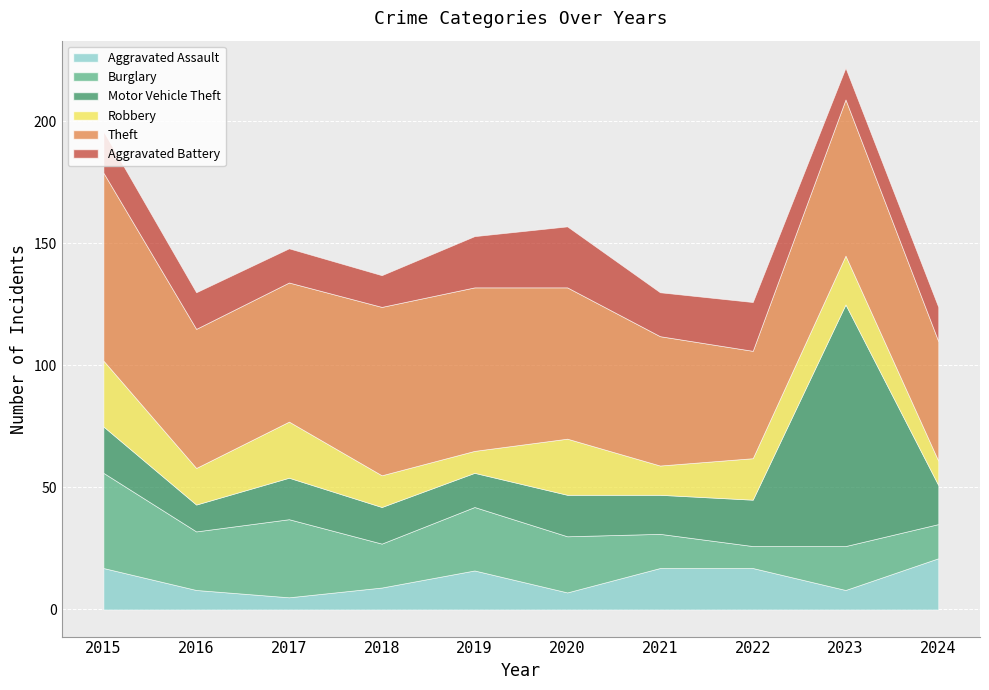

At which category does the chart reach its peak across all series?

2023